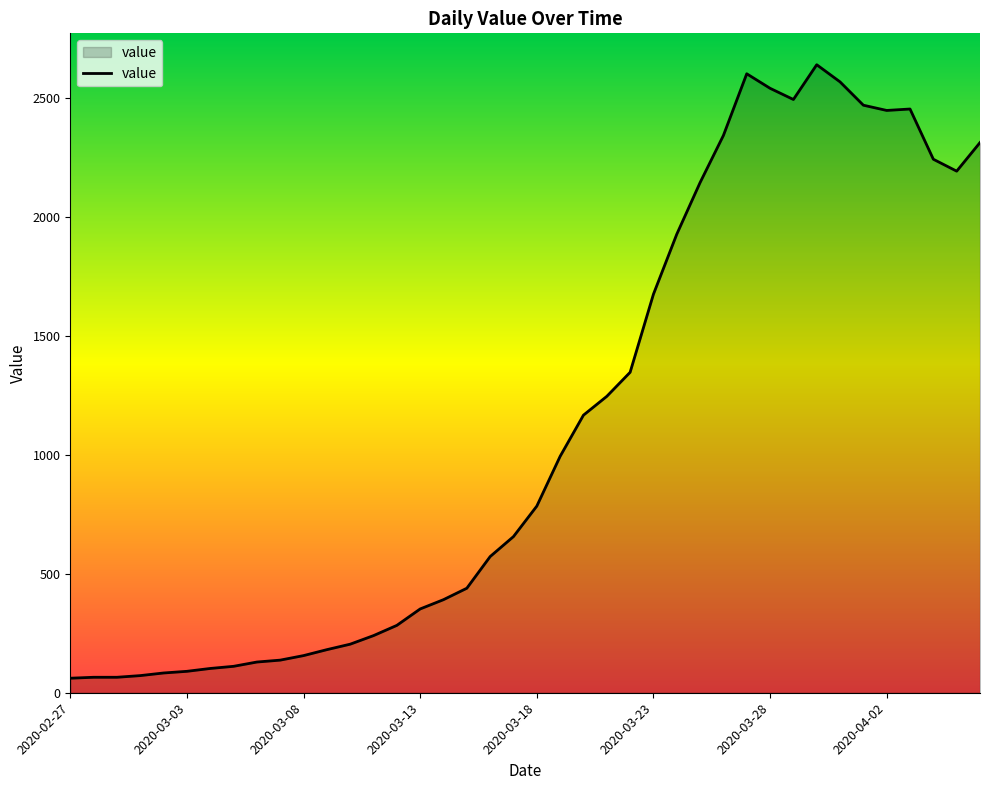

True or false: the data has more than 0 interior local peaks.

True